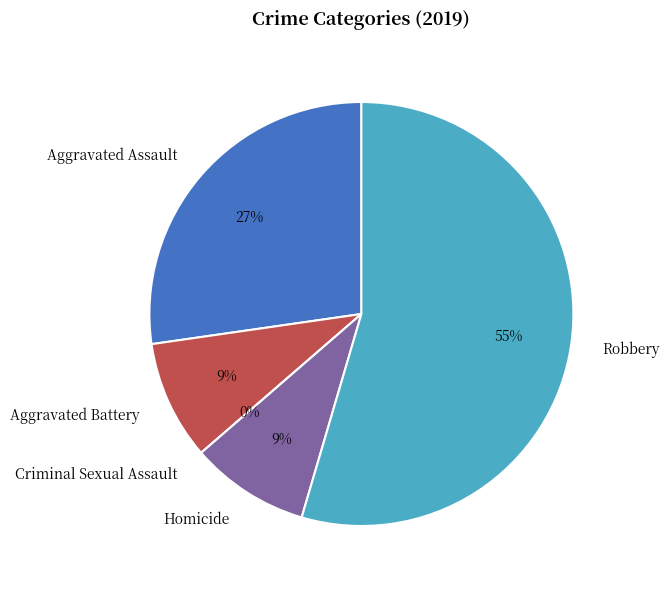

How many slices are in this pie chart?

5